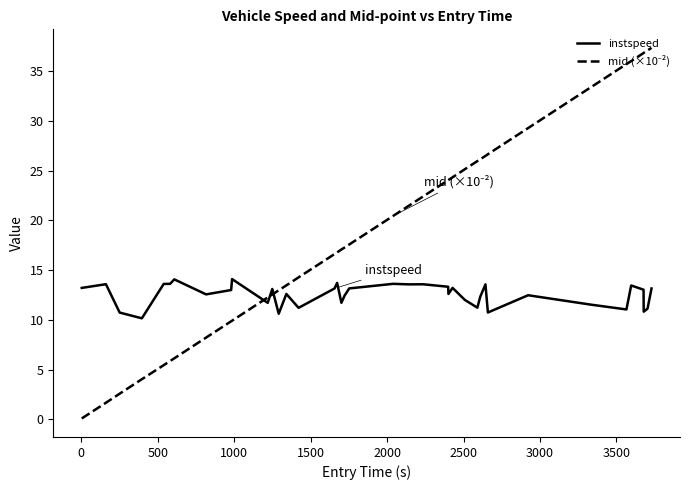

What is the maximum value shown in the chart?

37.3